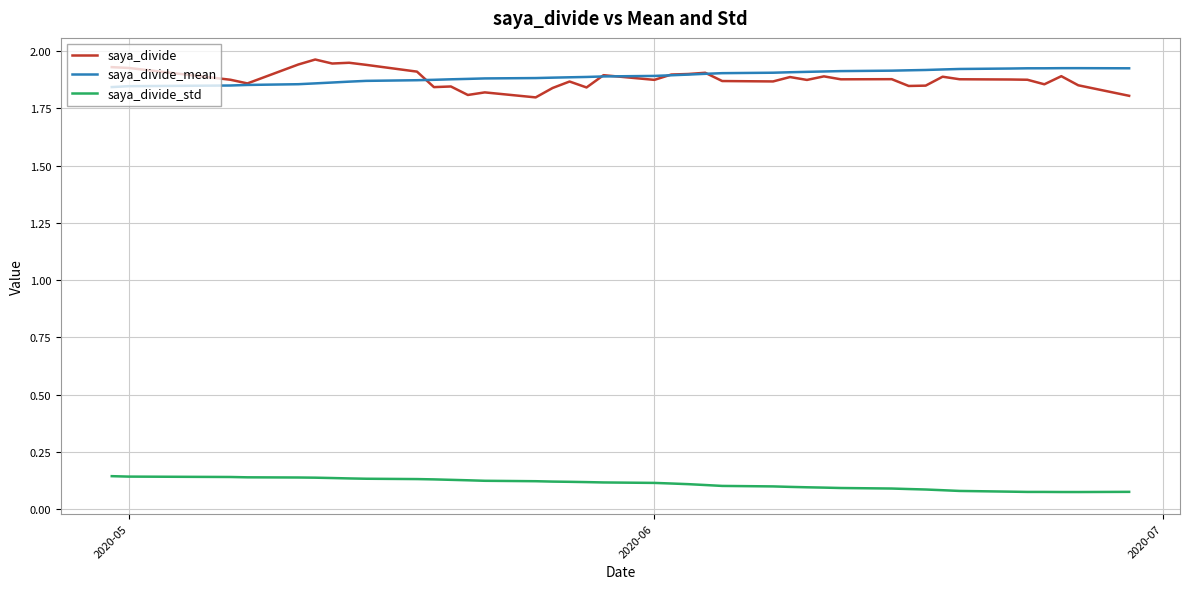

Which series has the widest spread of values?

saya_divide